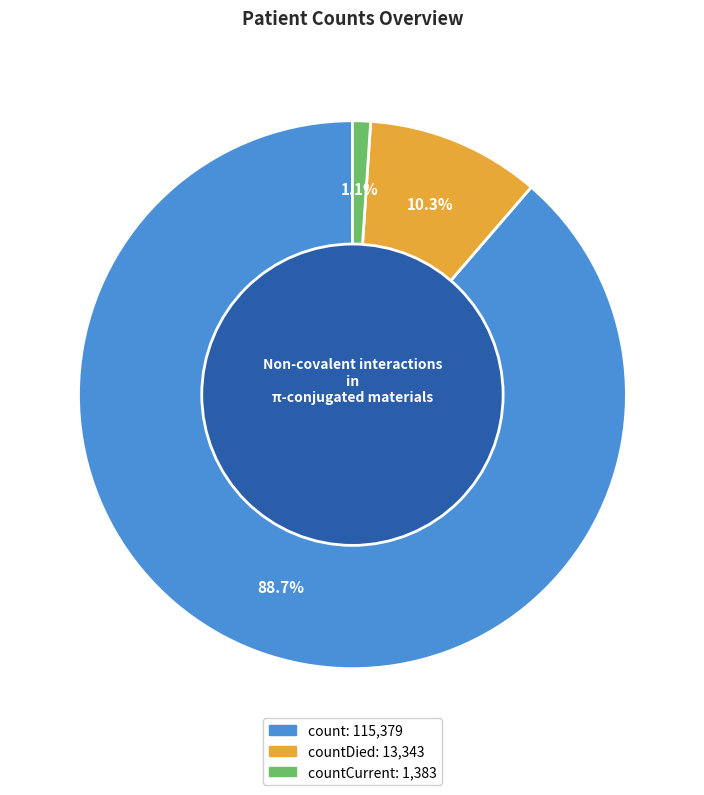

Does any single category account for the majority?

Yes